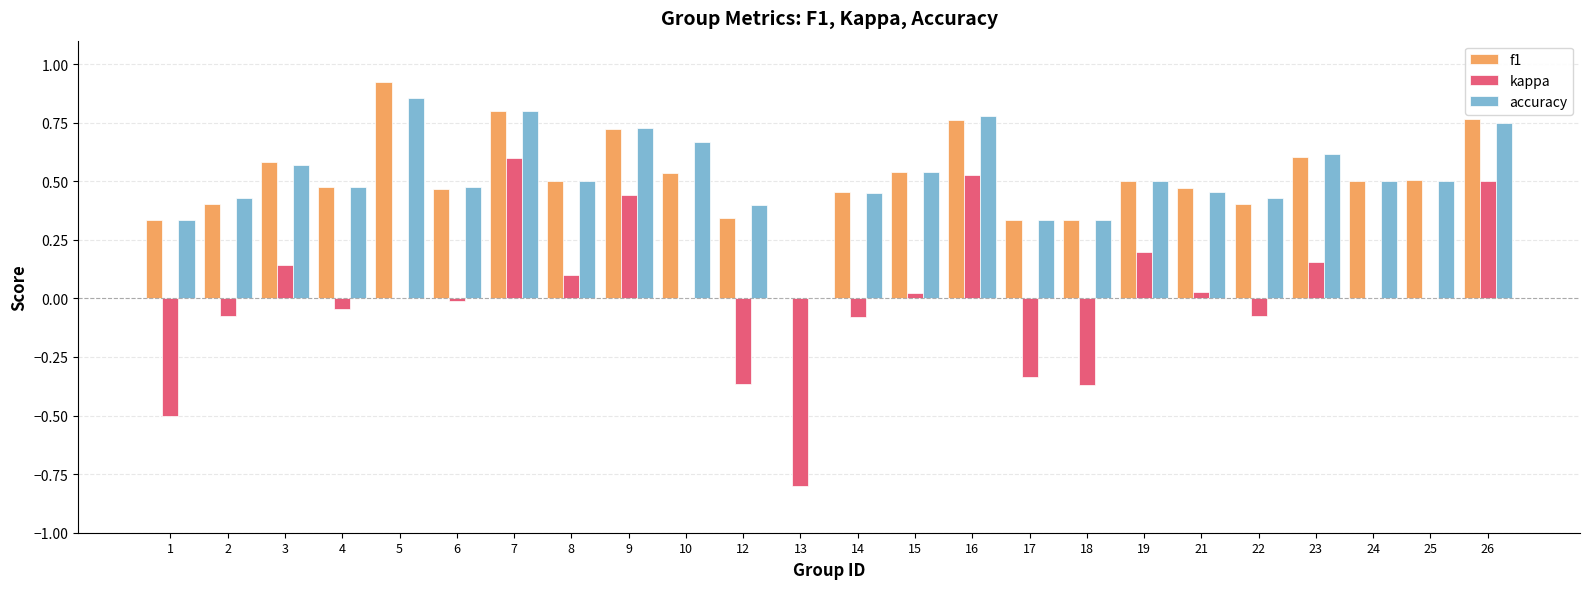

Is it true that f1 equals 0.5 at 1?

False